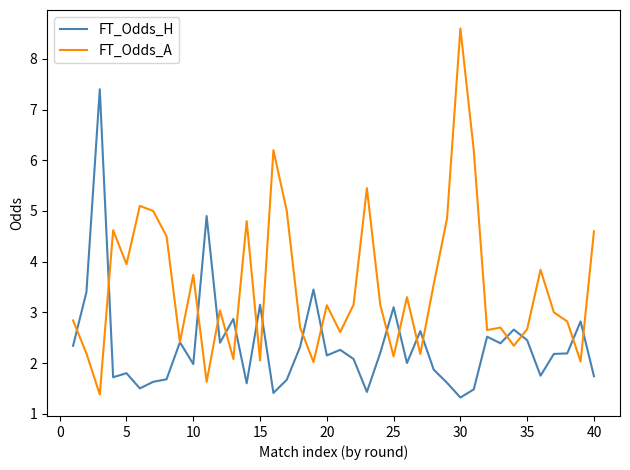

List the series in order of their overall mean, highest first.

FT_Odds_A, FT_Odds_H